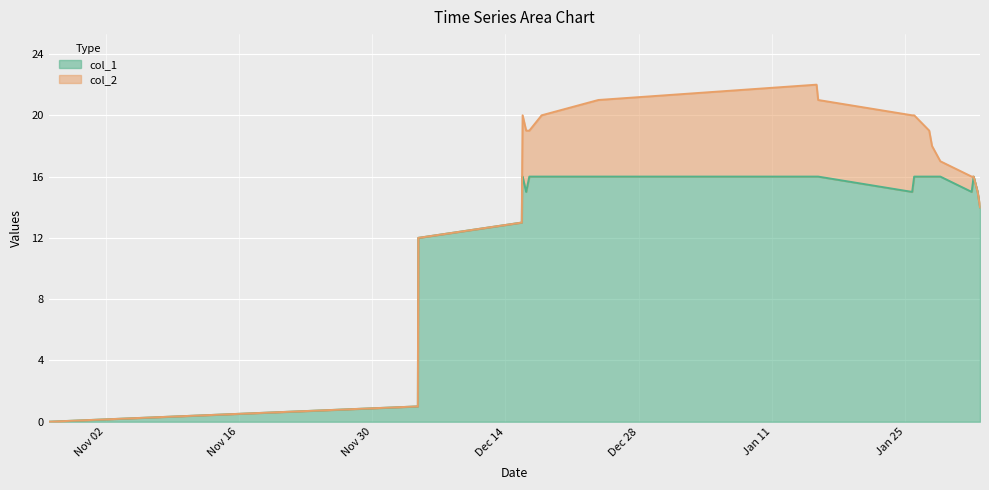

The value at Jan 11 is 16. True or false?

True